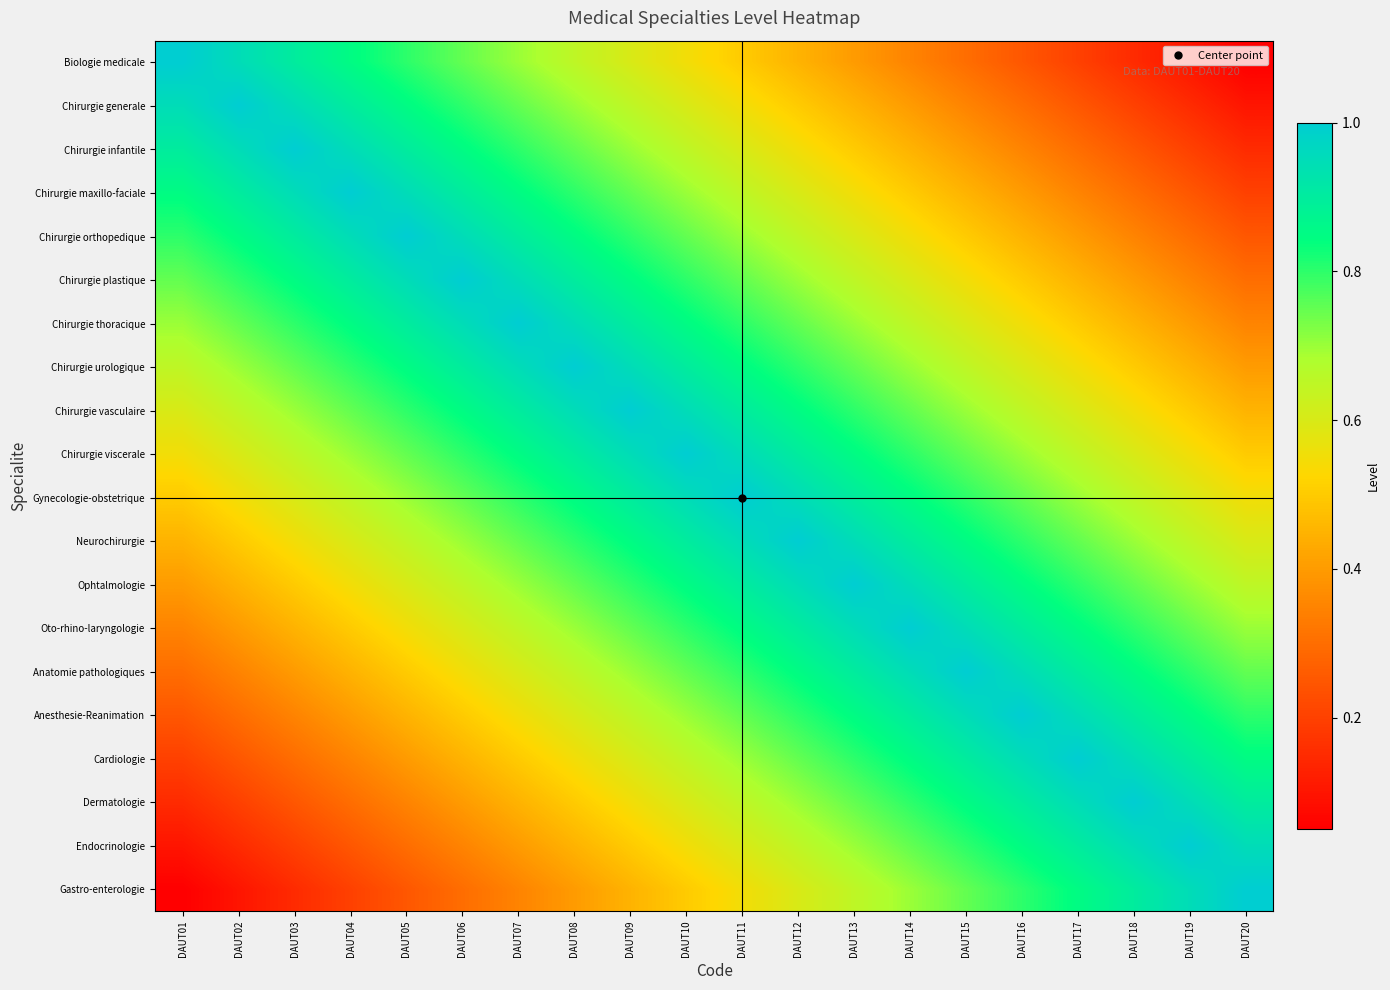

What is the difference between the highest and lowest values at DAUT05?

0.8